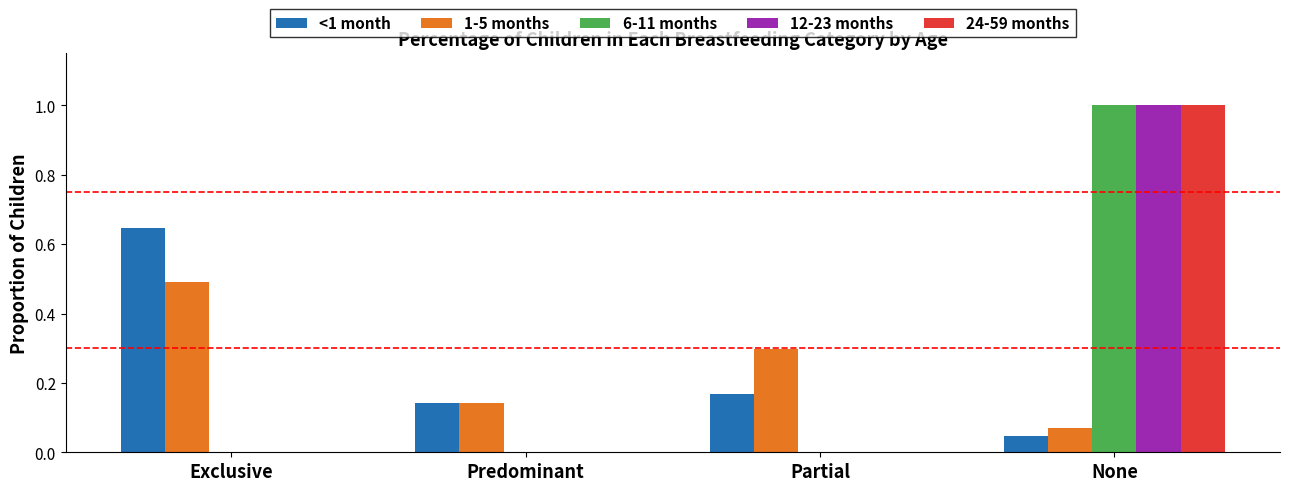

What is the sum of all 24-59 months values?

1.0